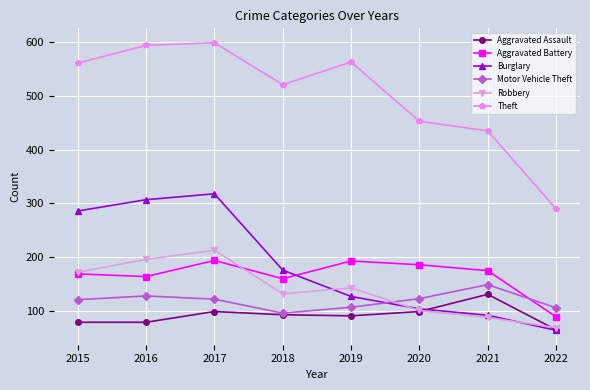

What is the lowest value of the Motor Vehicle Theft series?

96